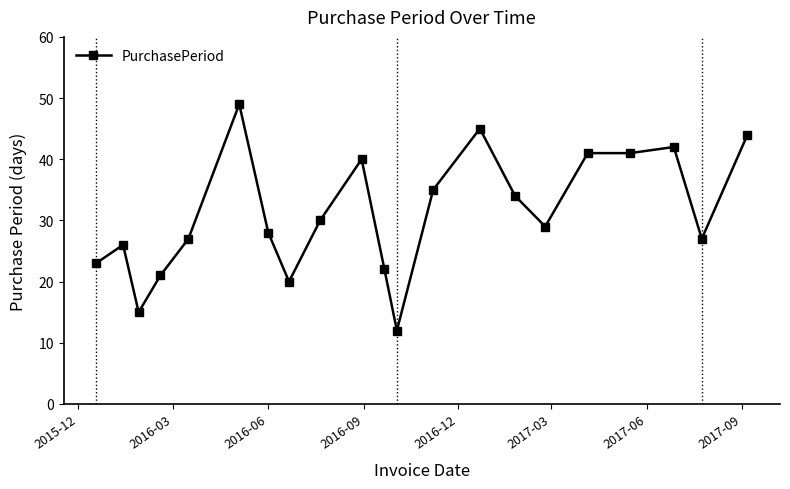

What is the difference between the maximum and minimum values?

37